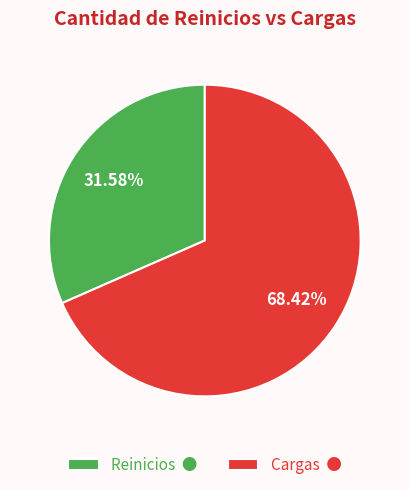

Which category has the biggest portion of the pie?

Cargas